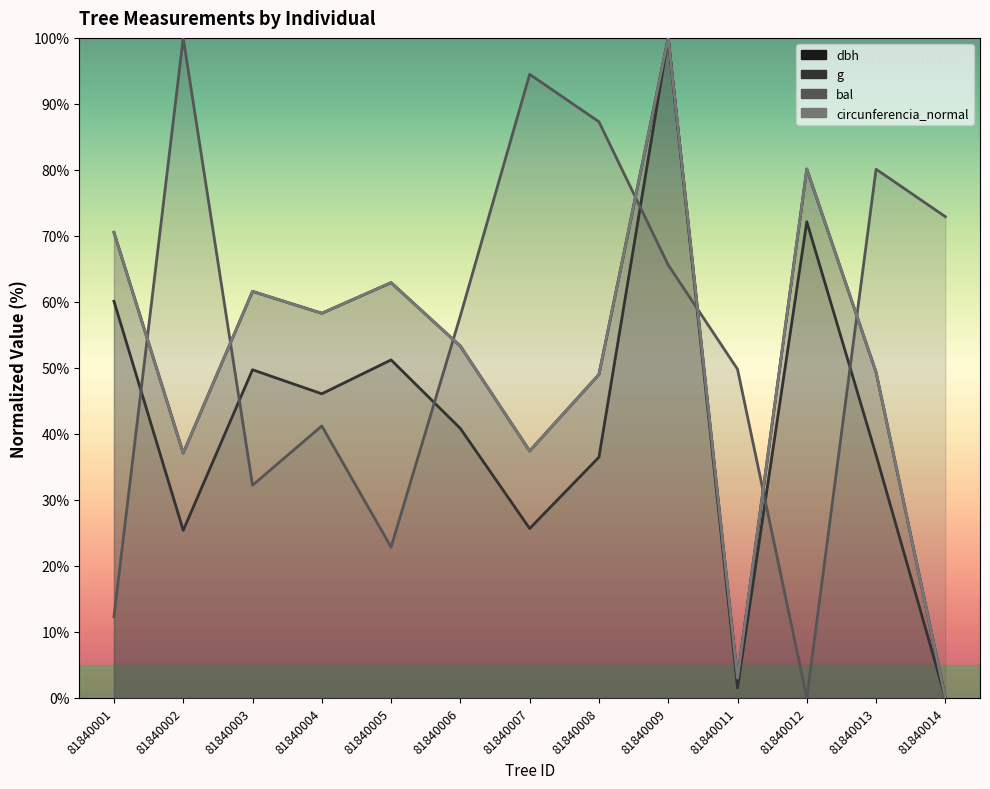

Which has a higher value, 81840004 or 81840011?

81840004